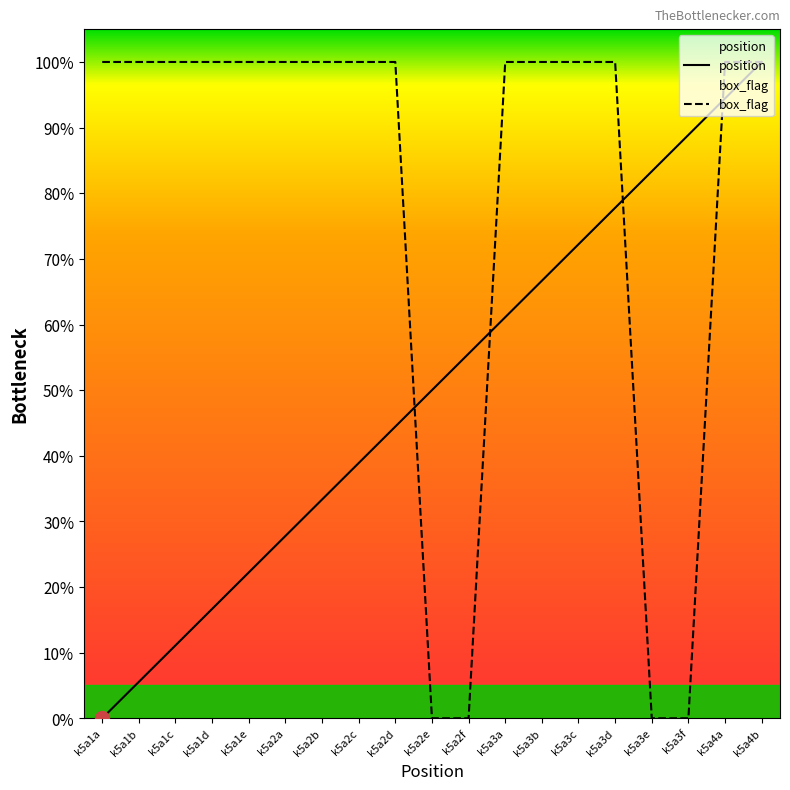

What is the value of the box_flag point at the 4th from the left?

100.0